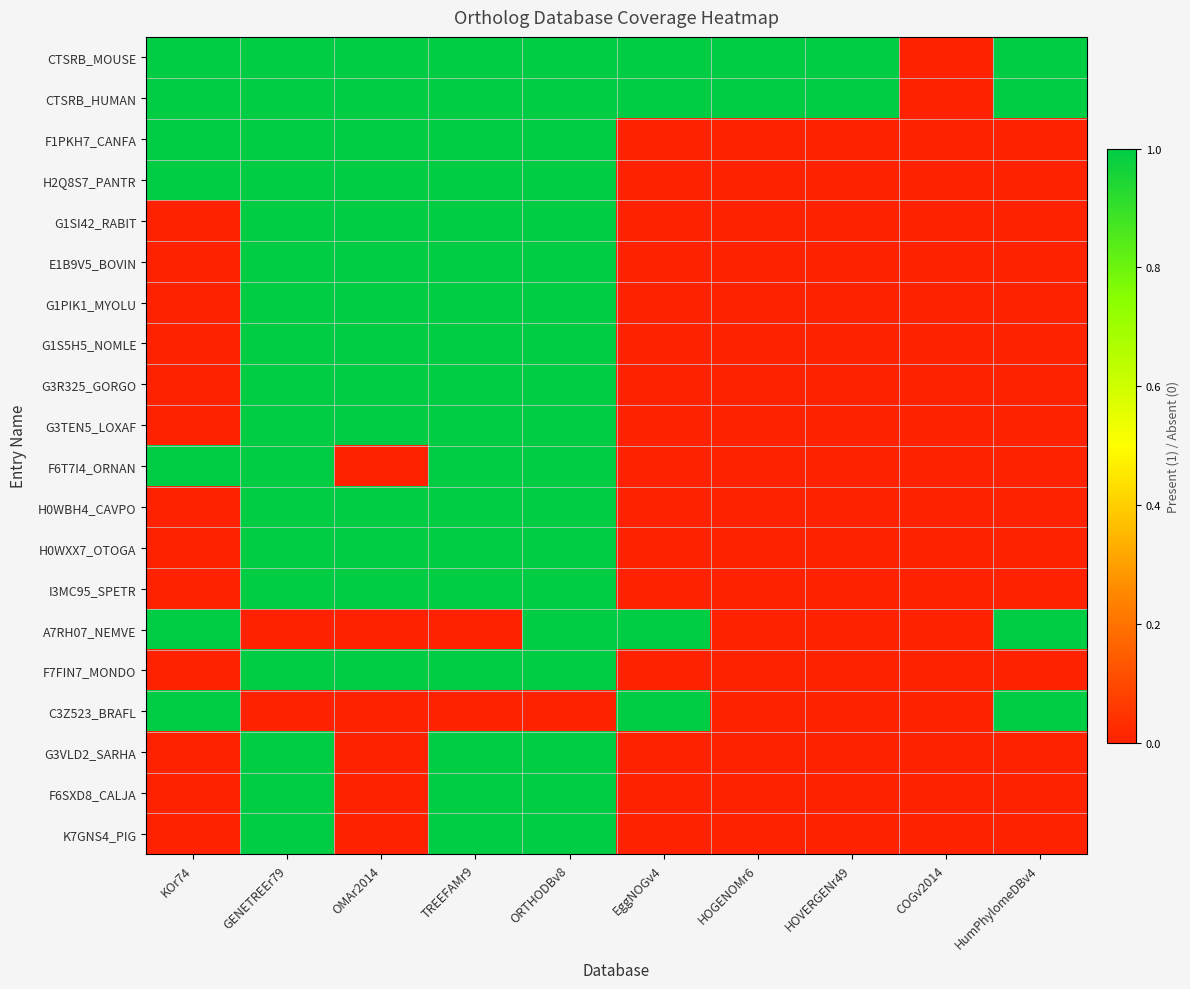

Reading left to right, extract all data points from this chart.

CTSRB_MOUSE: KOr74=1	GENETREEr79=1	OMAr2014=1	TREEFAMr9=1	ORTHODBv8=1	EggNOGv4=1	HOGENOMr6=1	HOVERGENr49=1	COGv2014=0	HumPhylomeDBv4=1
CTSRB_HUMAN: KOr74=1	GENETREEr79=1	OMAr2014=1	TREEFAMr9=1	ORTHODBv8=1	EggNOGv4=1	HOGENOMr6=1	HOVERGENr49=1	COGv2014=0	HumPhylomeDBv4=1
F1PKH7_CANFA: KOr74=1	GENETREEr79=1	OMAr2014=1	TREEFAMr9=1	ORTHODBv8=1	EggNOGv4=0	HOGENOMr6=0	HOVERGENr49=0	COGv2014=0	HumPhylomeDBv4=0
H2Q8S7_PANTR: KOr74=1	GENETREEr79=1	OMAr2014=1	TREEFAMr9=1	ORTHODBv8=1	EggNOGv4=0	HOGENOMr6=0	HOVERGENr49=0	COGv2014=0	HumPhylomeDBv4=0
G1SI42_RABIT: KOr74=0	GENETREEr79=1	OMAr2014=1	TREEFAMr9=1	ORTHODBv8=1	EggNOGv4=0	HOGENOMr6=0	HOVERGENr49=0	COGv2014=0	HumPhylomeDBv4=0
E1B9V5_BOVIN: KOr74=0	GENETREEr79=1	OMAr2014=1	TREEFAMr9=1	ORTHODBv8=1	EggNOGv4=0	HOGENOMr6=0	HOVERGENr49=0	COGv2014=0	HumPhylomeDBv4=0
G1PIK1_MYOLU: KOr74=0	GENETREEr79=1	OMAr2014=1	TREEFAMr9=1	ORTHODBv8=1	EggNOGv4=0	HOGENOMr6=0	HOVERGENr49=0	COGv2014=0	HumPhylomeDBv4=0
G1S5H5_NOMLE: KOr74=0	GENETREEr79=1	OMAr2014=1	TREEFAMr9=1	ORTHODBv8=1	EggNOGv4=0	HOGENOMr6=0	HOVERGENr49=0	COGv2014=0	HumPhylomeDBv4=0
G3R325_GORGO: KOr74=0	GENETREEr79=1	OMAr2014=1	TREEFAMr9=1	ORTHODBv8=1	EggNOGv4=0	HOGENOMr6=0	HOVERGENr49=0	COGv2014=0	HumPhylomeDBv4=0
G3TEN5_LOXAF: KOr74=0	GENETREEr79=1	OMAr2014=1	TREEFAMr9=1	ORTHODBv8=1	EggNOGv4=0	HOGENOMr6=0	HOVERGENr49=0	COGv2014=0	HumPhylomeDBv4=0
F6T7I4_ORNAN: KOr74=1	GENETREEr79=1	OMAr2014=0	TREEFAMr9=1	ORTHODBv8=1	EggNOGv4=0	HOGENOMr6=0	HOVERGENr49=0	COGv2014=0	HumPhylomeDBv4=0
H0WBH4_CAVPO: KOr74=0	GENETREEr79=1	OMAr2014=1	TREEFAMr9=1	ORTHODBv8=1	EggNOGv4=0	HOGENOMr6=0	HOVERGENr49=0	COGv2014=0	HumPhylomeDBv4=0
H0WXX7_OTOGA: KOr74=0	GENETREEr79=1	OMAr2014=1	TREEFAMr9=1	ORTHODBv8=1	EggNOGv4=0	HOGENOMr6=0	HOVERGENr49=0	COGv2014=0	HumPhylomeDBv4=0
I3MC95_SPETR: KOr74=0	GENETREEr79=1	OMAr2014=1	TREEFAMr9=1	ORTHODBv8=1	EggNOGv4=0	HOGENOMr6=0	HOVERGENr49=0	COGv2014=0	HumPhylomeDBv4=0
A7RH07_NEMVE: KOr74=1	GENETREEr79=0	OMAr2014=0	TREEFAMr9=0	ORTHODBv8=1	EggNOGv4=1	HOGENOMr6=0	HOVERGENr49=0	COGv2014=0	HumPhylomeDBv4=1
F7FIN7_MONDO: KOr74=0	GENETREEr79=1	OMAr2014=1	TREEFAMr9=1	ORTHODBv8=1	EggNOGv4=0	HOGENOMr6=0	HOVERGENr49=0	COGv2014=0	HumPhylomeDBv4=0
C3Z523_BRAFL: KOr74=1	GENETREEr79=0	OMAr2014=0	TREEFAMr9=0	ORTHODBv8=0	EggNOGv4=1	HOGENOMr6=0	HOVERGENr49=0	COGv2014=0	HumPhylomeDBv4=1
G3VLD2_SARHA: KOr74=0	GENETREEr79=1	OMAr2014=0	TREEFAMr9=1	ORTHODBv8=1	EggNOGv4=0	HOGENOMr6=0	HOVERGENr49=0	COGv2014=0	HumPhylomeDBv4=0
F6SXD8_CALJA: KOr74=0	GENETREEr79=1	OMAr2014=0	TREEFAMr9=1	ORTHODBv8=1	EggNOGv4=0	HOGENOMr6=0	HOVERGENr49=0	COGv2014=0	HumPhylomeDBv4=0
K7GNS4_PIG: KOr74=0	GENETREEr79=1	OMAr2014=0	TREEFAMr9=1	ORTHODBv8=1	EggNOGv4=0	HOGENOMr6=0	HOVERGENr49=0	COGv2014=0	HumPhylomeDBv4=0